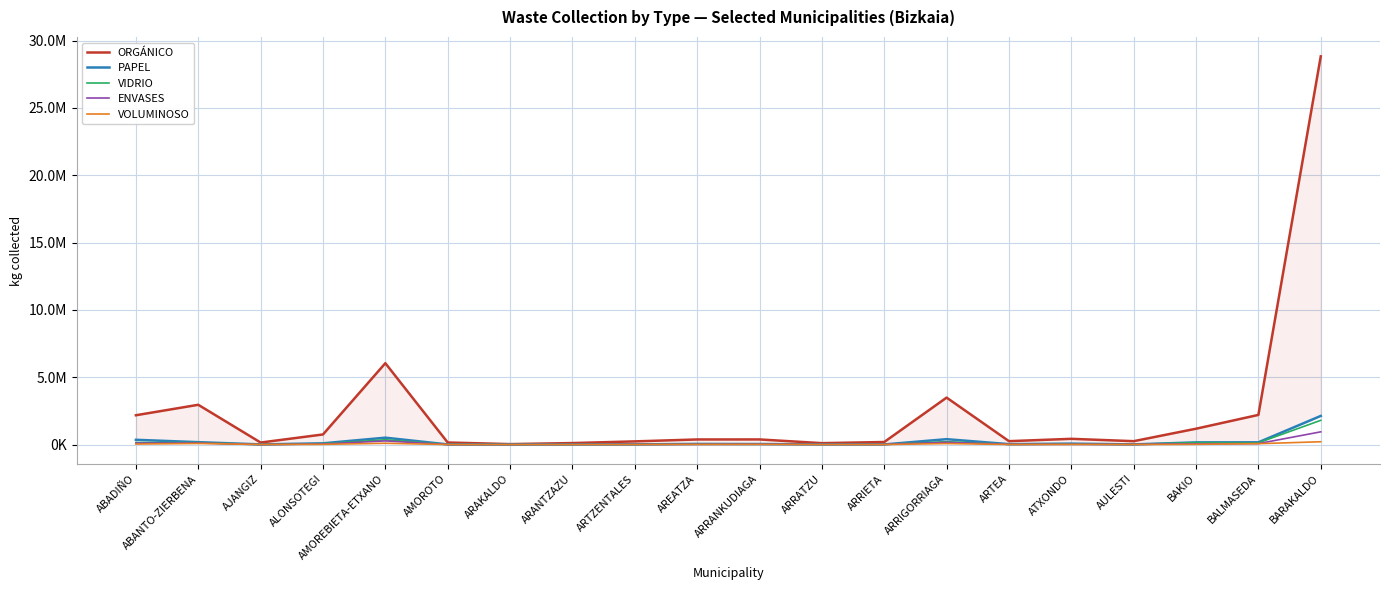

What is the difference between the maximum and second lowest values in the ORGÁNICO series?

28730321